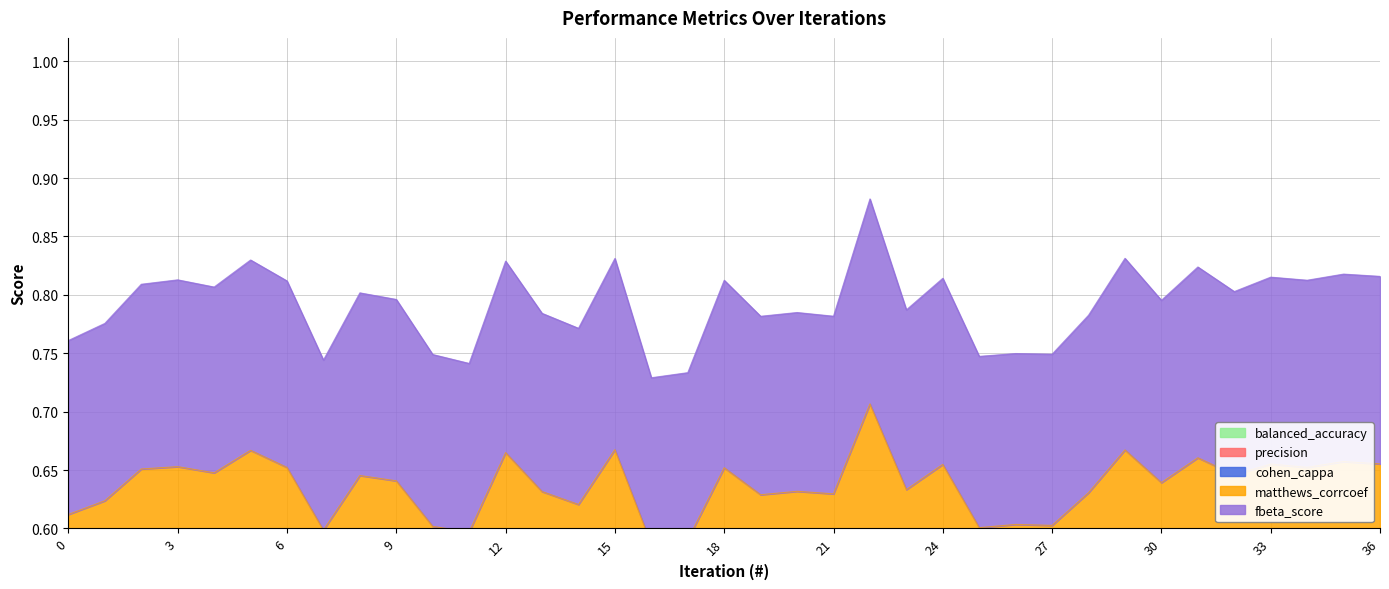

Reading right to left, transcribe all the data shown in this chart.

balanced_accuracy: 36=0.2	35=0.2	34=0.2	33=0.2	32=0.2	31=0.2	30=0.2	29=0.2	28=0.2	27=0.2	26=0.2	25=0.2	24=0.2	23=0.2	22=0.2	21=0.2	20=0.2	19=0.2	18=0.2	17=0.2	16=0.2	15=0.2	14=0.2	13=0.2	12=0.2	11=0.2	10=0.2	9=0.2	8=0.2	7=0.2	6=0.2	5=0.2	4=0.2	3=0.2	2=0.2	1=0.2	0=0.2
precision: 36=0.3	35=0.3	34=0.3	33=0.3	32=0.3	31=0.3	30=0.3	29=0.3	28=0.3	27=0.3	26=0.3	25=0.3	24=0.3	23=0.3	22=0.4	21=0.3	20=0.3	19=0.3	18=0.3	17=0.3	16=0.3	15=0.3	14=0.3	13=0.3	12=0.3	11=0.3	10=0.3	9=0.3	8=0.3	7=0.3	6=0.3	5=0.3	4=0.3	3=0.3	2=0.3	1=0.3	0=0.3
cohen_cappa: 36=0.7	35=0.7	34=0.7	33=0.7	32=0.6	31=0.7	30=0.6	29=0.7	28=0.6	27=0.6	26=0.6	25=0.6	24=0.7	23=0.6	22=0.7	21=0.6	20=0.6	19=0.6	18=0.7	17=0.6	16=0.6	15=0.7	14=0.6	13=0.6	12=0.7	11=0.6	10=0.6	9=0.6	8=0.6	7=0.6	6=0.7	5=0.7	4=0.6	3=0.7	2=0.7	1=0.6	0=0.6
matthews_corrcoef: 36=0.8	35=0.8	34=0.8	33=0.8	32=0.8	31=0.8	30=0.8	29=0.8	28=0.8	27=0.7	26=0.7	25=0.7	24=0.8	23=0.8	22=0.9	21=0.8	20=0.8	19=0.8	18=0.8	17=0.7	16=0.7	15=0.8	14=0.8	13=0.8	12=0.8	11=0.7	10=0.7	9=0.8	8=0.8	7=0.7	6=0.8	5=0.8	4=0.8	3=0.8	2=0.8	1=0.8	0=0.8
fbeta_score: 36=0.5	35=0.5	34=0.5	33=0.5	32=0.5	31=0.5	30=0.5	29=0.5	28=0.5	27=0.5	26=0.5	25=0.5	24=0.5	23=0.5	22=0.5	21=0.5	20=0.5	19=0.5	18=0.5	17=0.4	16=0.4	15=0.5	14=0.5	13=0.5	12=0.5	11=0.5	10=0.5	9=0.5	8=0.5	7=0.5	6=0.5	5=0.5	4=0.5	3=0.5	2=0.5	1=0.5	0=0.5